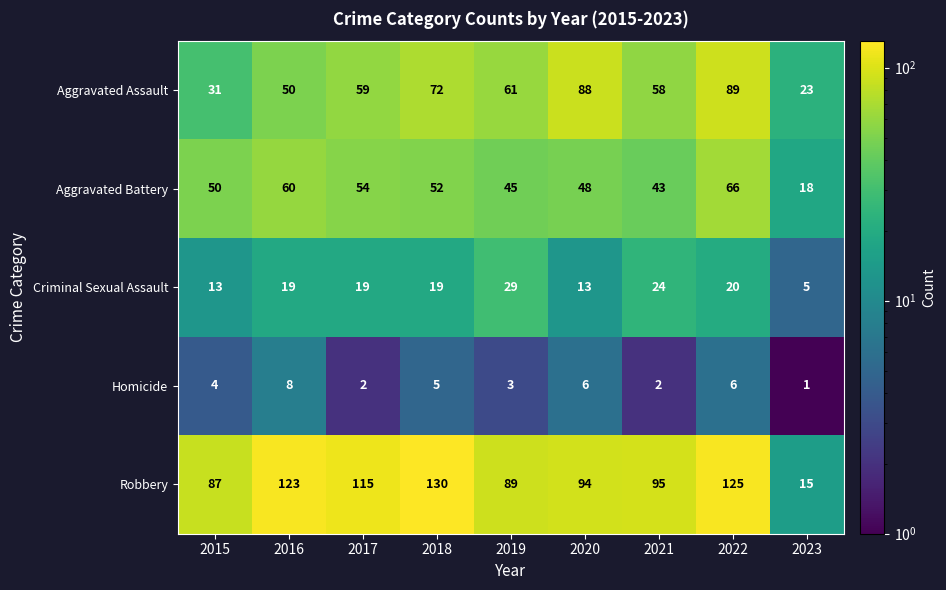

What is the total value across all series at 2018?

278